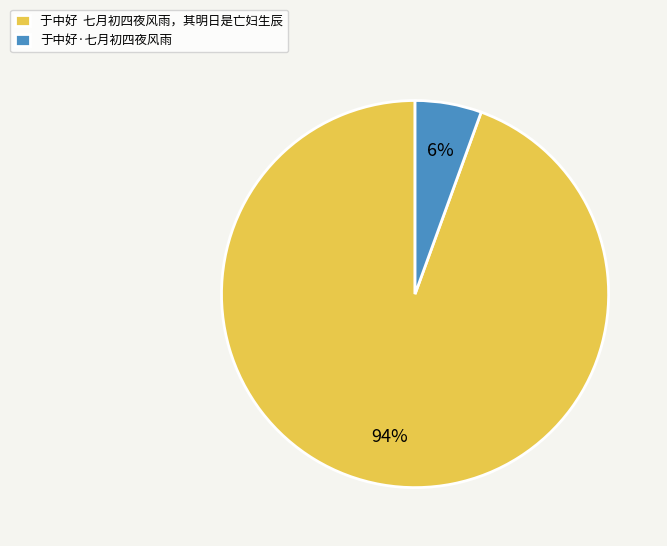

Which category has the biggest portion of the pie?

于中好 七月初四夜风雨，其明日是亡妇生辰